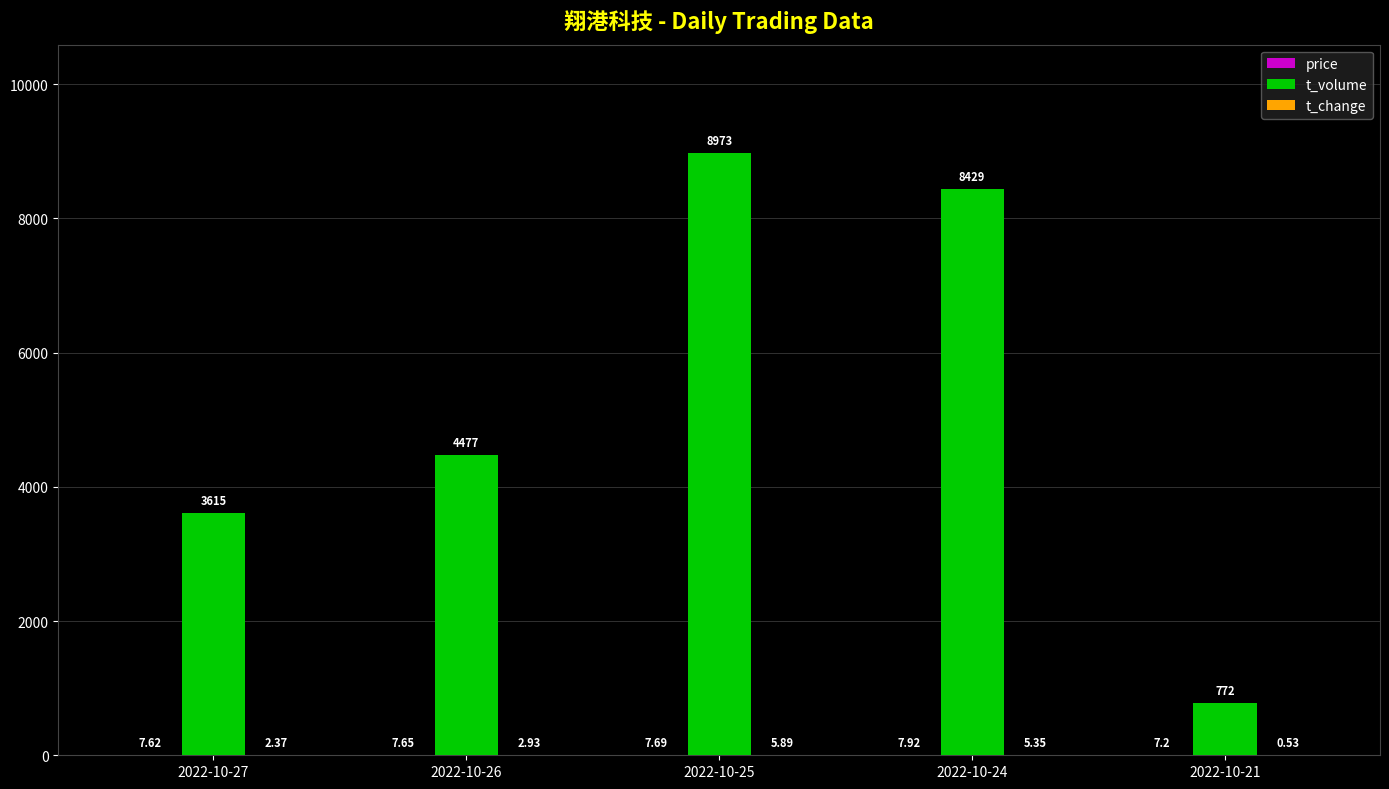

Between 2022-10-25 and 2022-10-24, which series saw the biggest shift?

t_volume